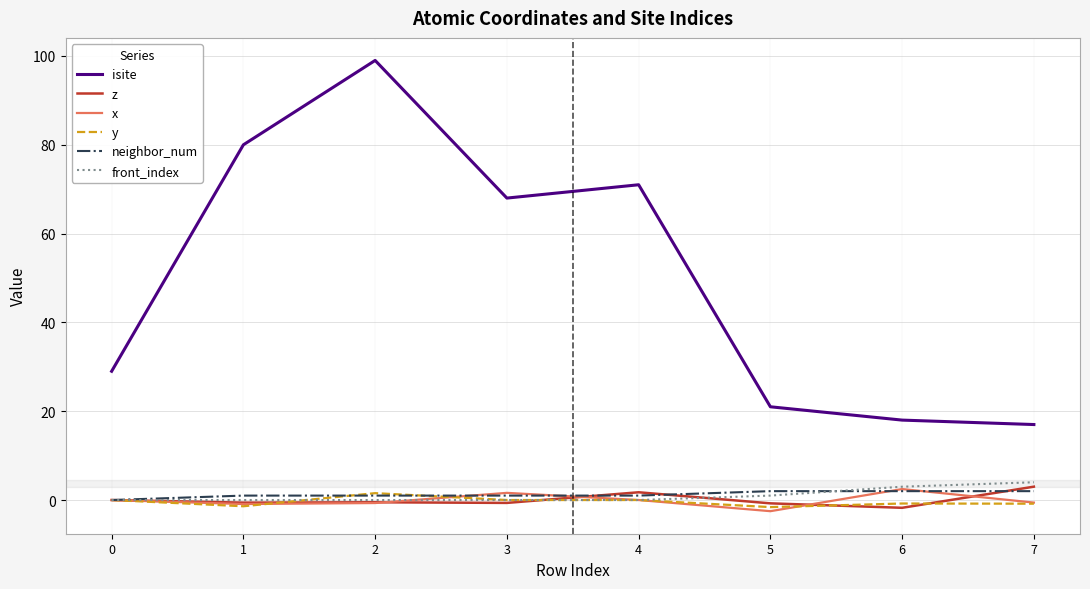

What is the minimum value shown in the chart?

-2.5